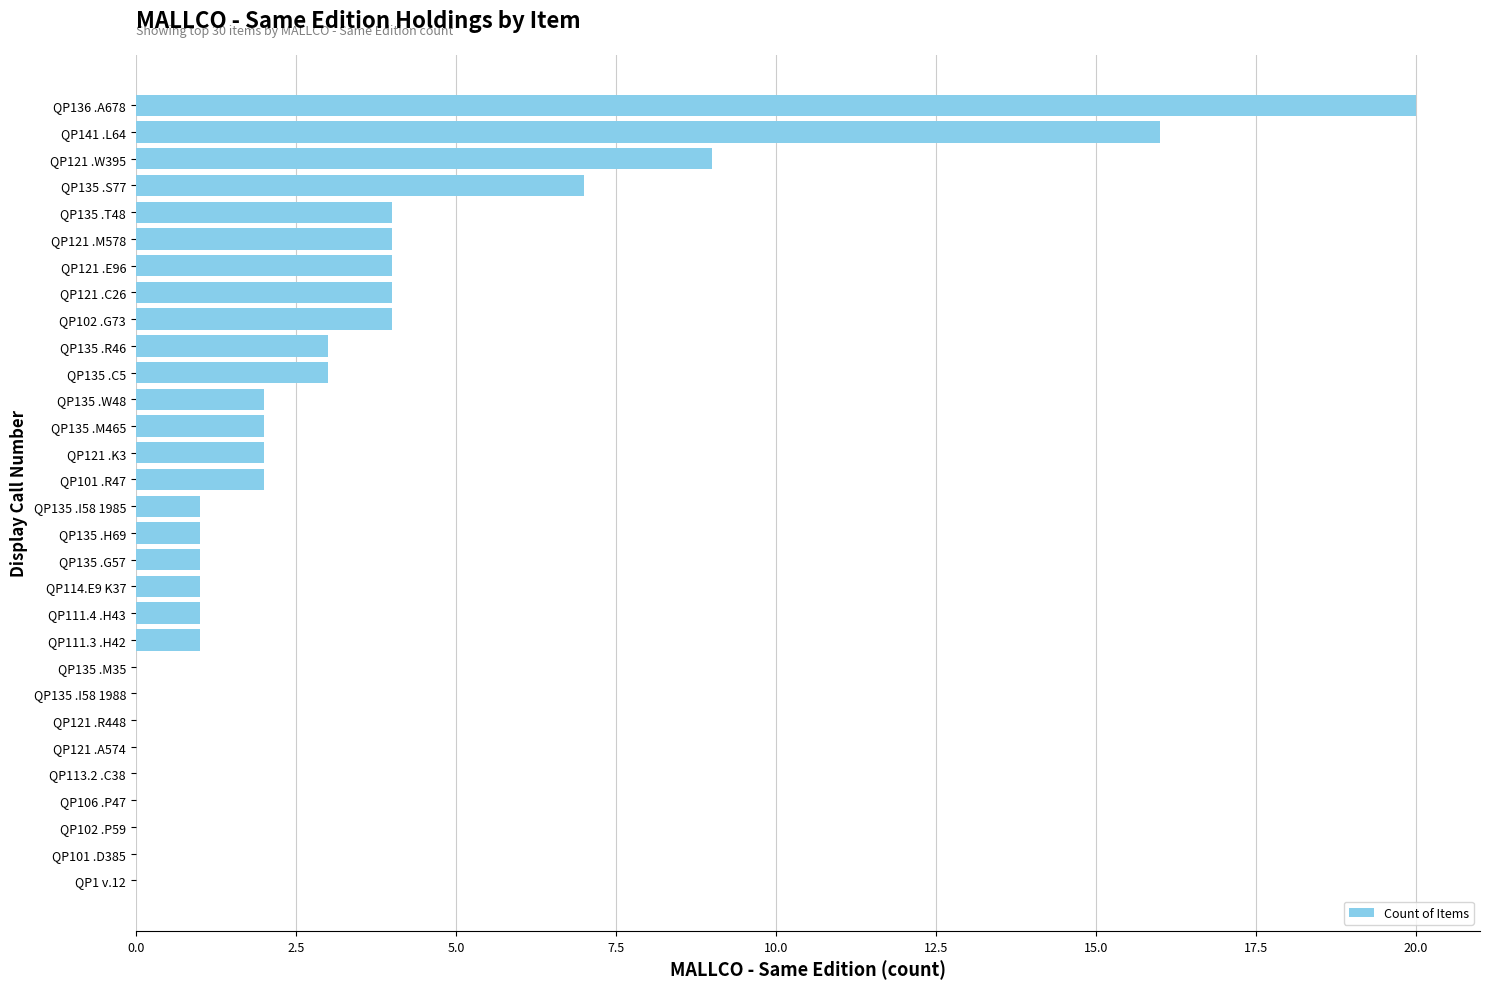

Which label corresponds to the largest value in the chart?

QP136 .A678